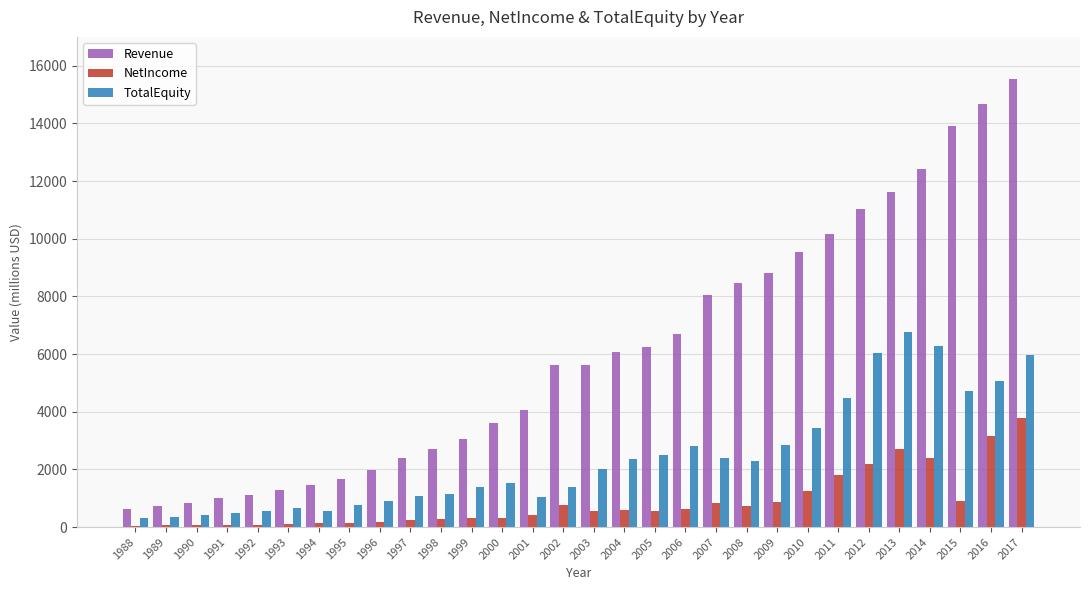

The value of NetIncome at 2002 is 770.0. True or false?

True